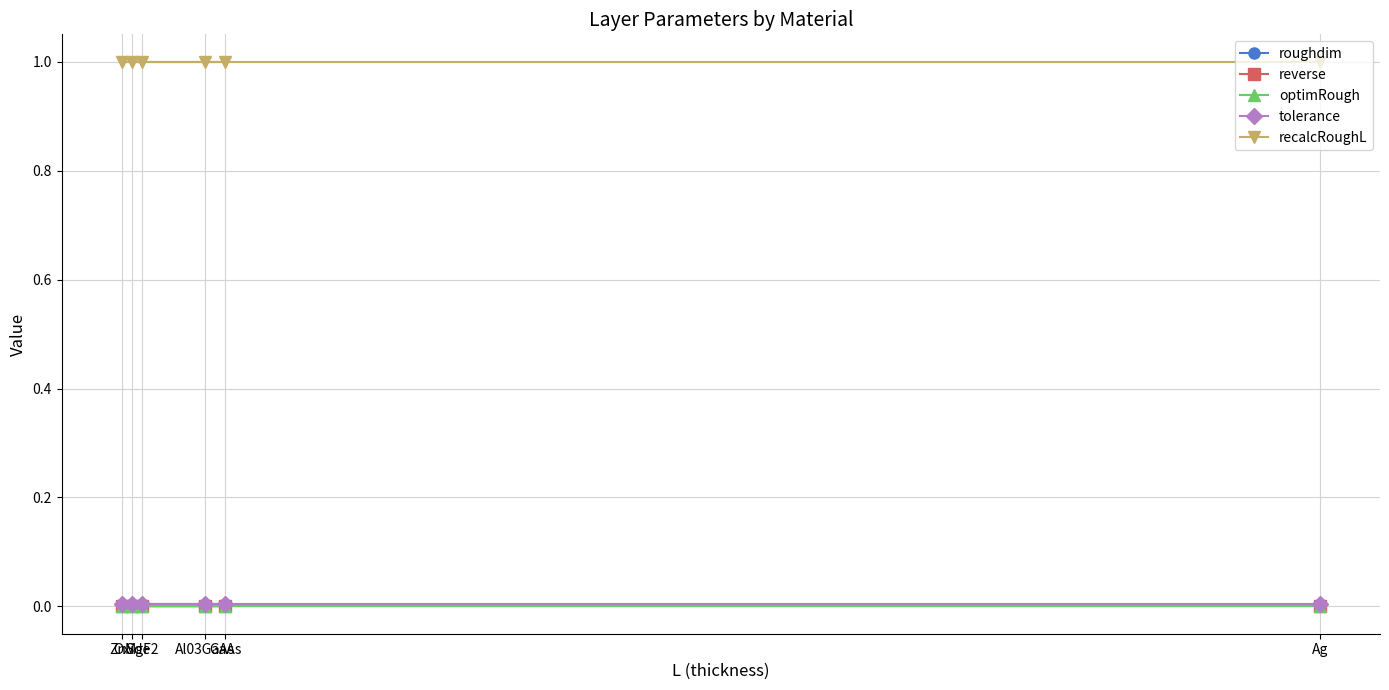

What is the greatest value displayed?

1.0